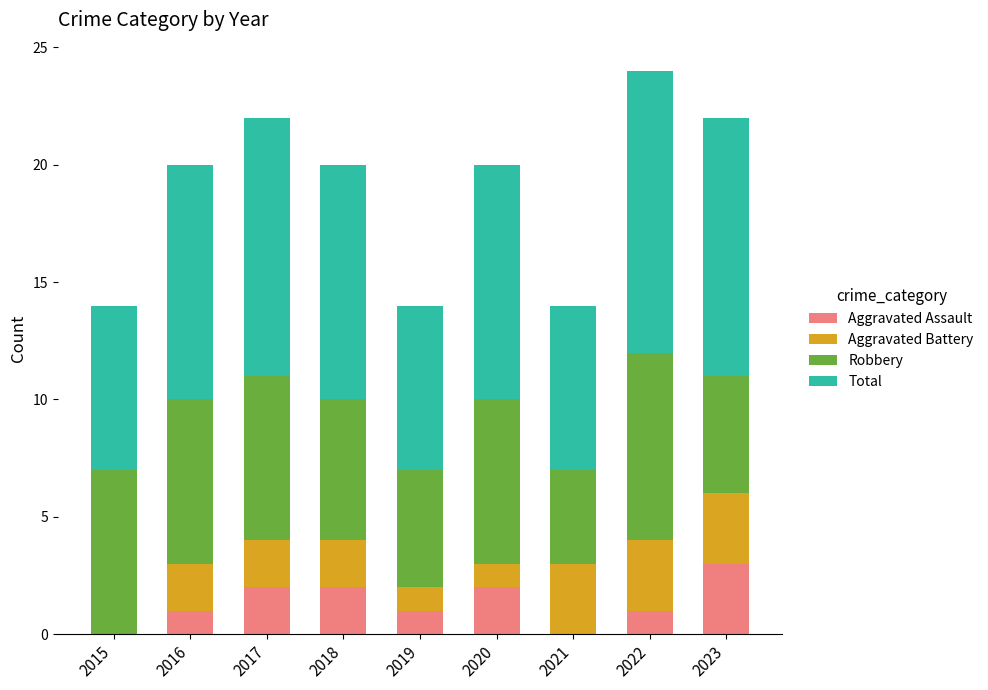

Are the bars horizontal?

No